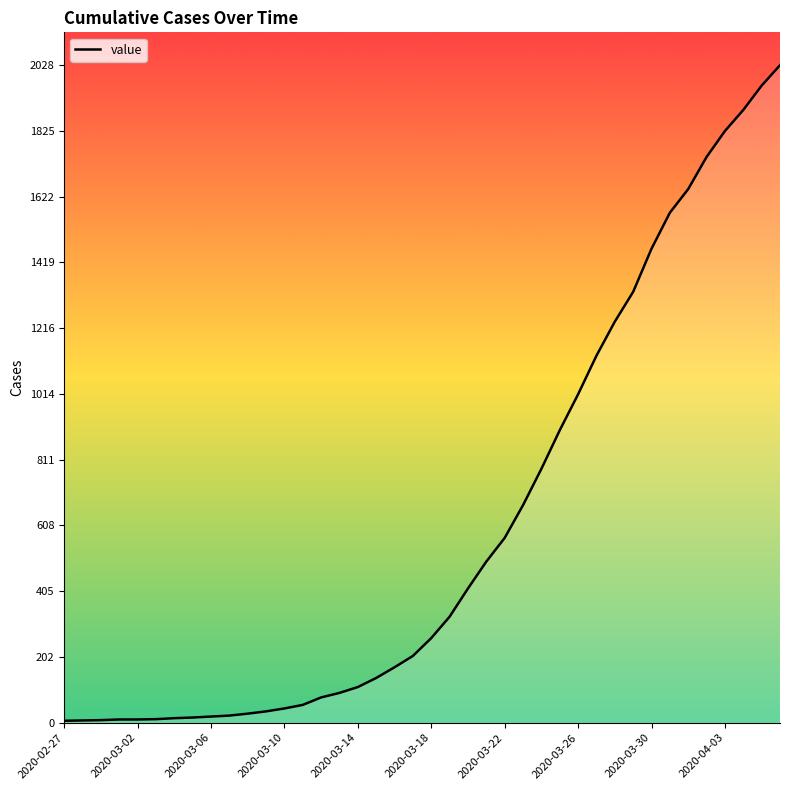

What is the greatest value displayed?

2028